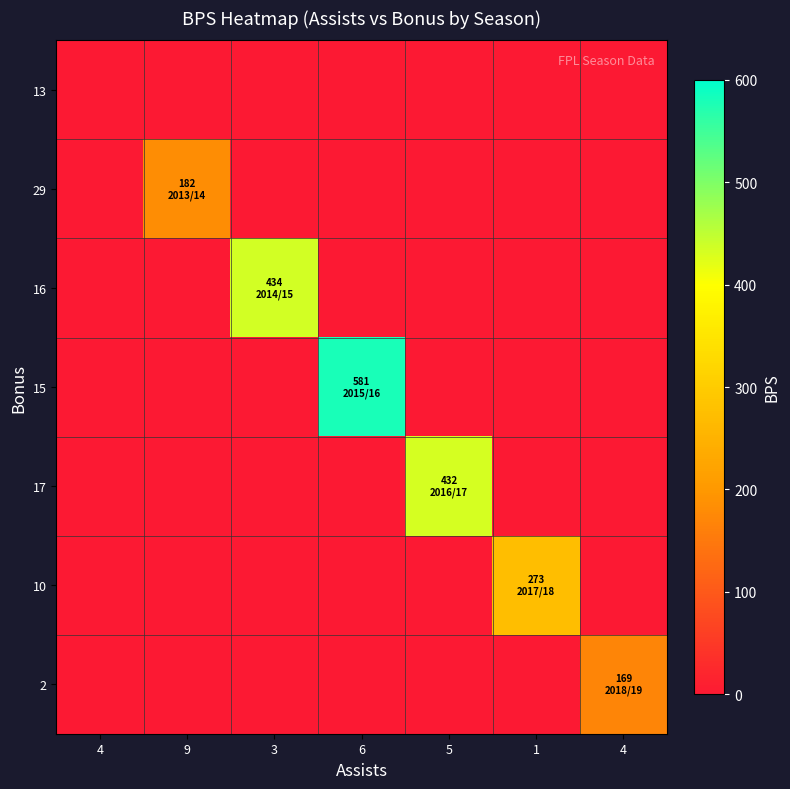

The value of 17 at 5 is 743. True or false?

False